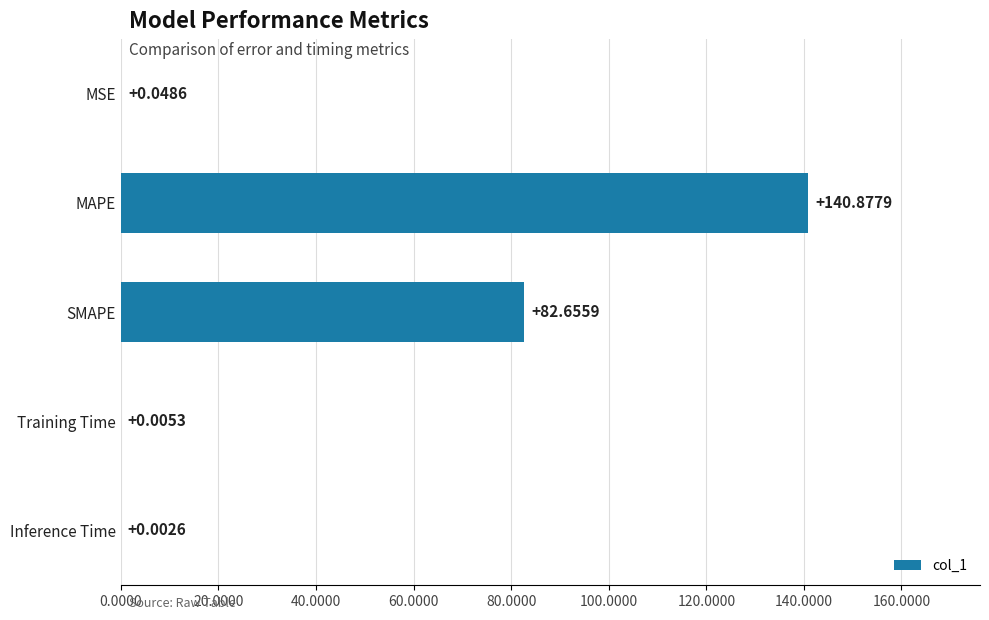

Are the bars horizontal?

Yes